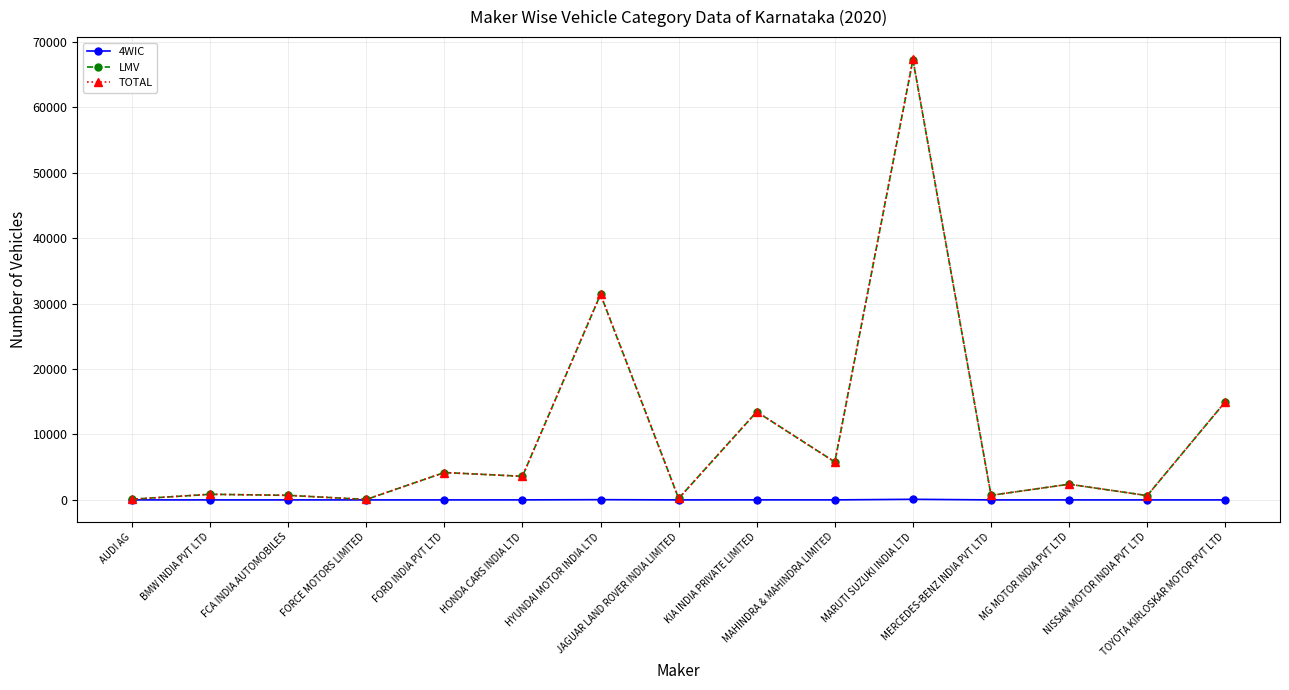

What is the maximum value shown in the chart?

67330